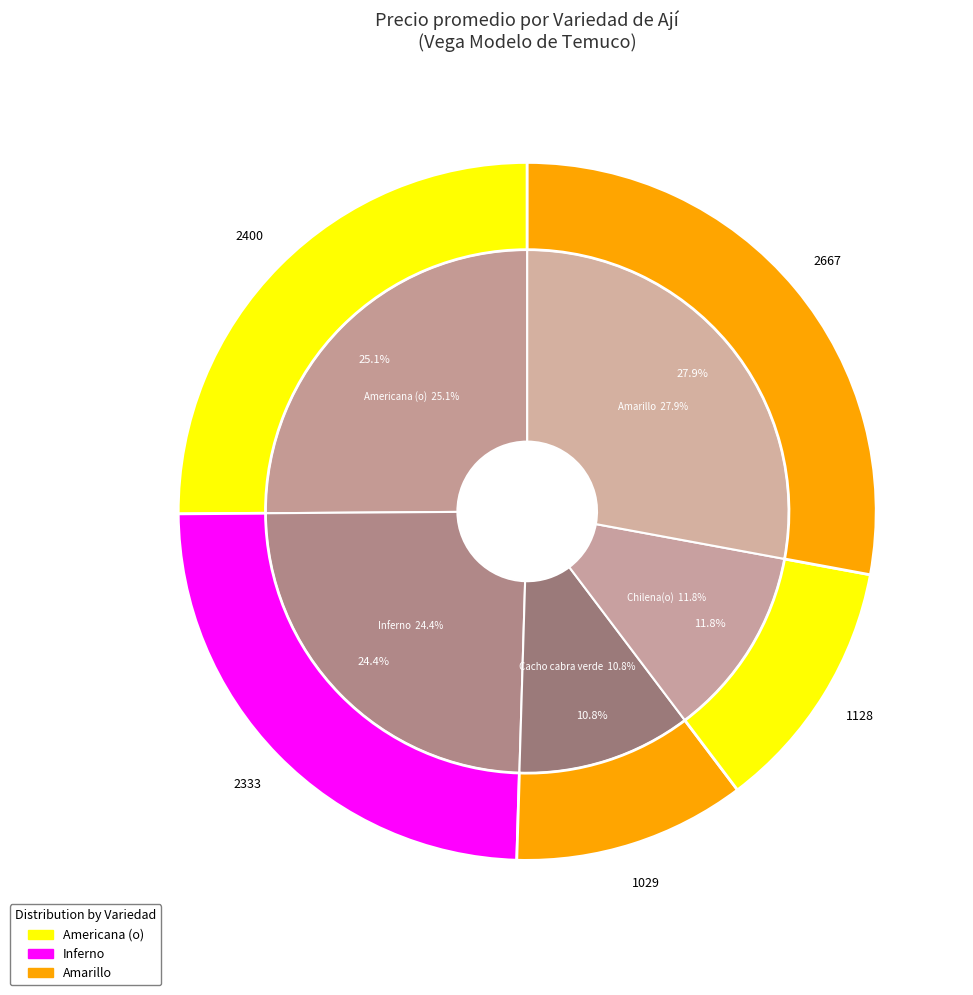

Which has a higher value, Chilena(o) or Inferno?

Inferno